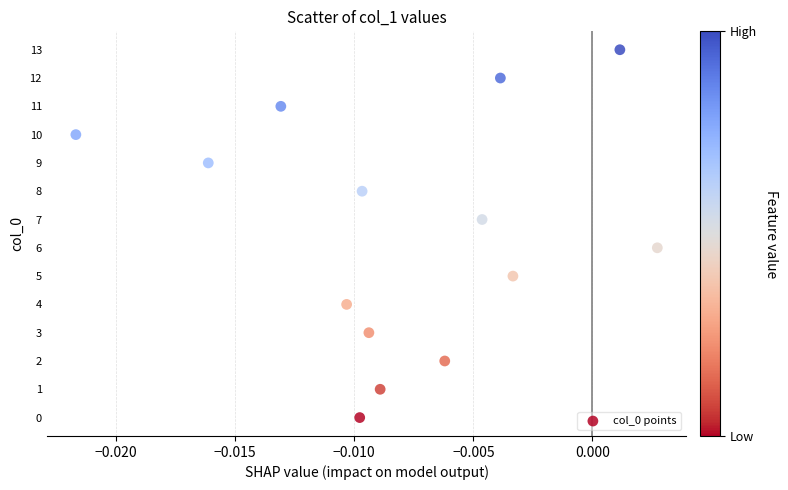

What is the range of Y values (max minus min)?

13